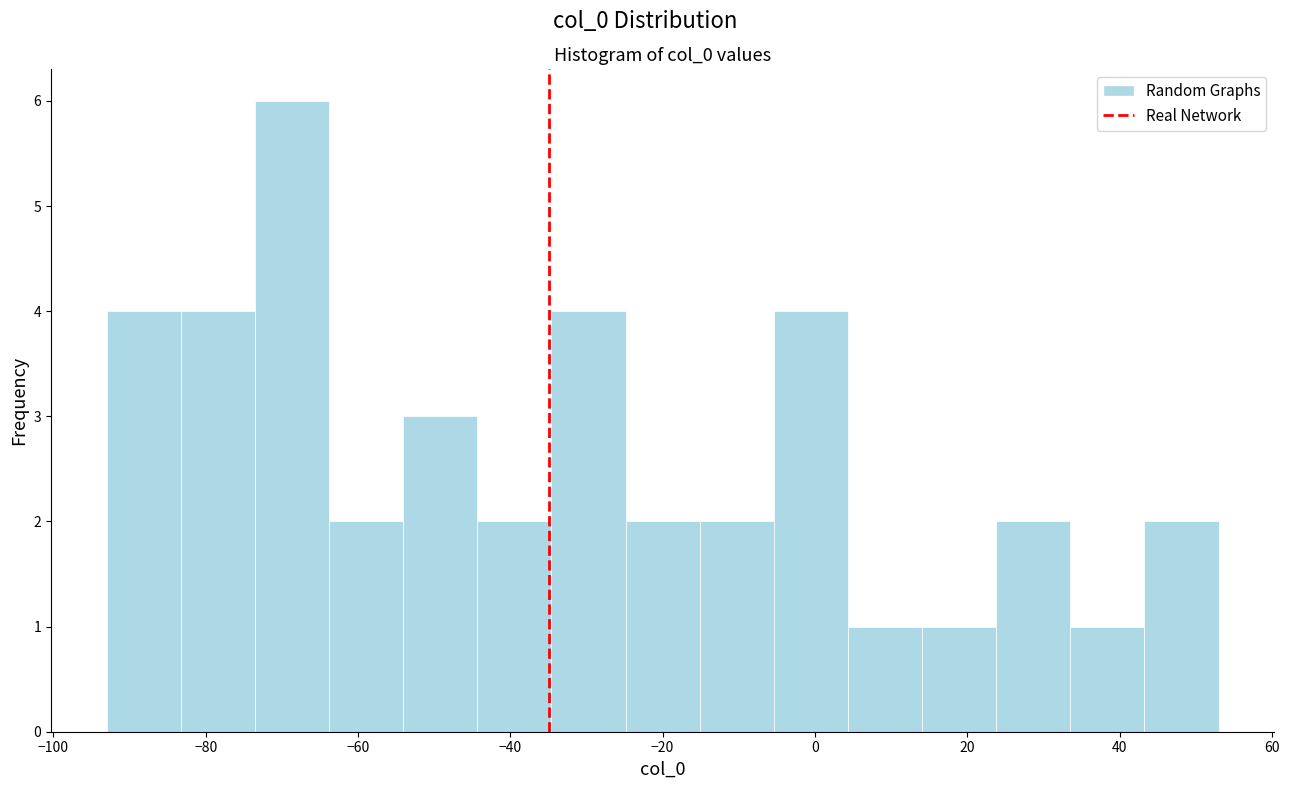

Reading left to right, transcribe this chart: for each bar, give the range it covers on the x-axis and its height. Neither the bar edges nor the heights are printed on the chart, so give them approximately, as read against the axes.

-92 to -84: 4
-84 to -74: 4
-74 to -64: 6
-64 to -54: 2
-54 to -44: 3
-44 to -34: 2
-34 to -24: 4
-24 to -16: 2
-16 to -6: 2
-6 to 4: 4
4 to 14: 1
14 to 24: 1
24 to 34: 2
34 to 44: 1
44 to 54: 2